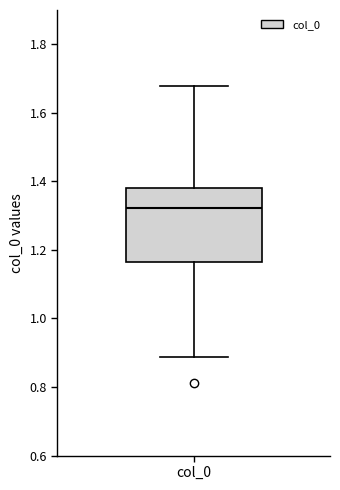

Where is the upper edge of the box for col_0 on the y-axis? The values are not printed on the chart, so give them approximately, as read against the axis.

1.38